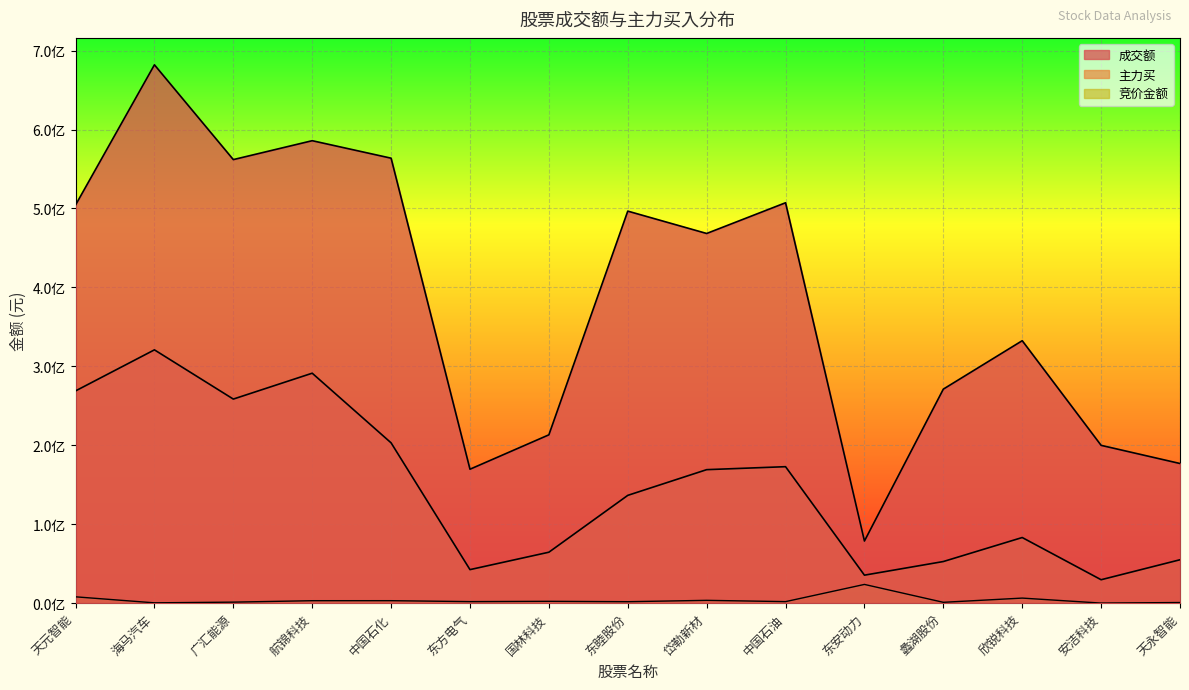

The 主力买 series shows 0.8 at 天永智能. True or false?

False